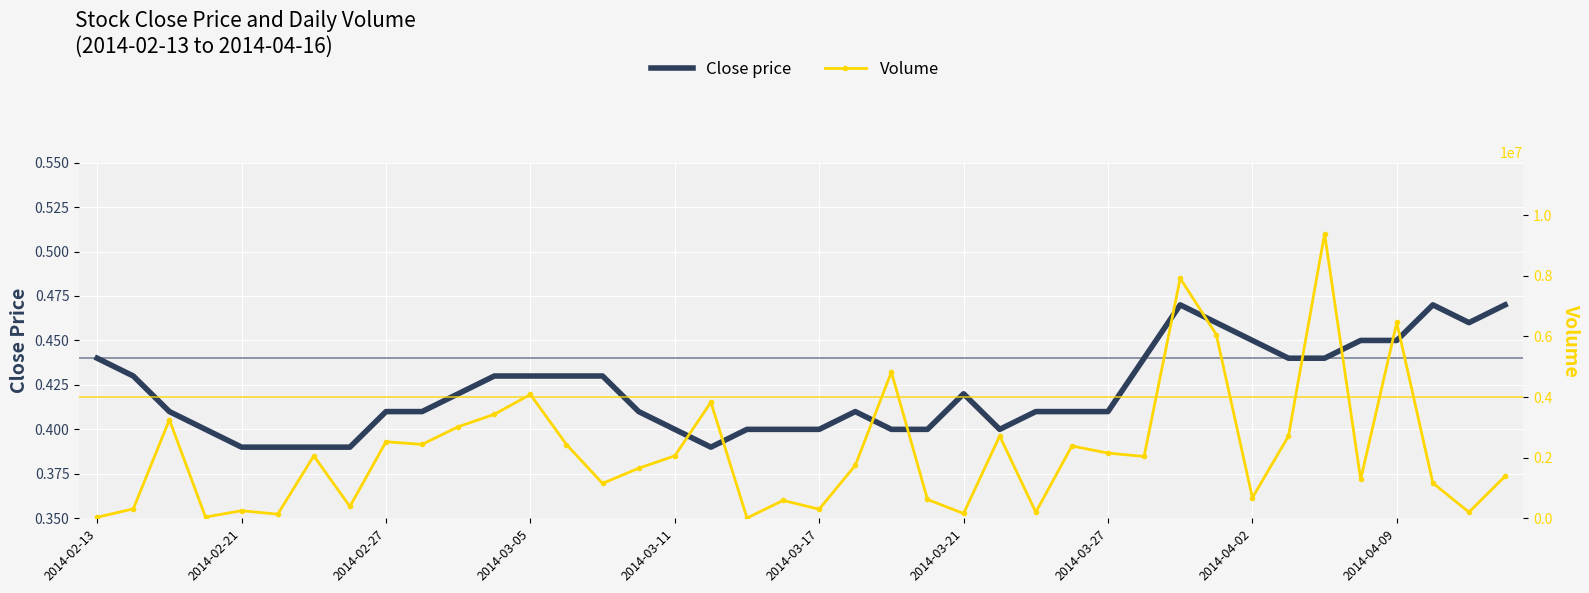

True or false: Close price and Volume cross at least once.

False